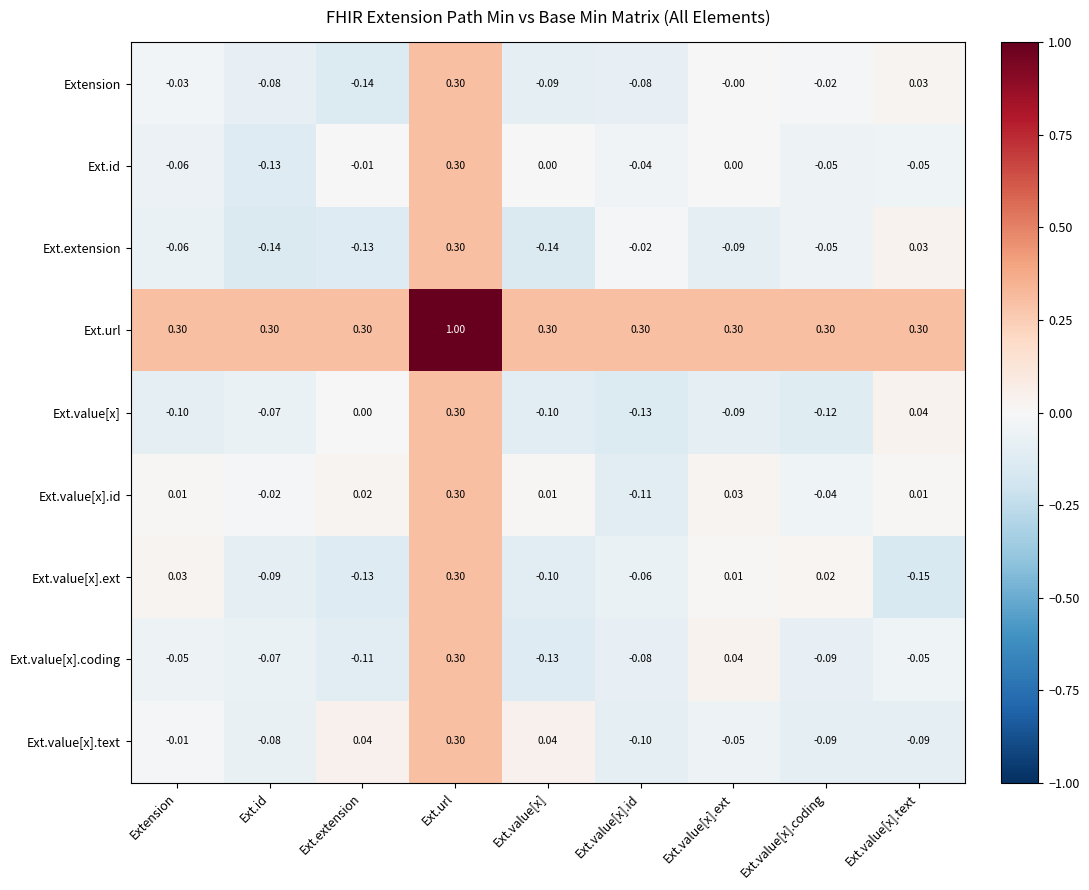

Which series has the largest range (max minus min)?

Ext.url